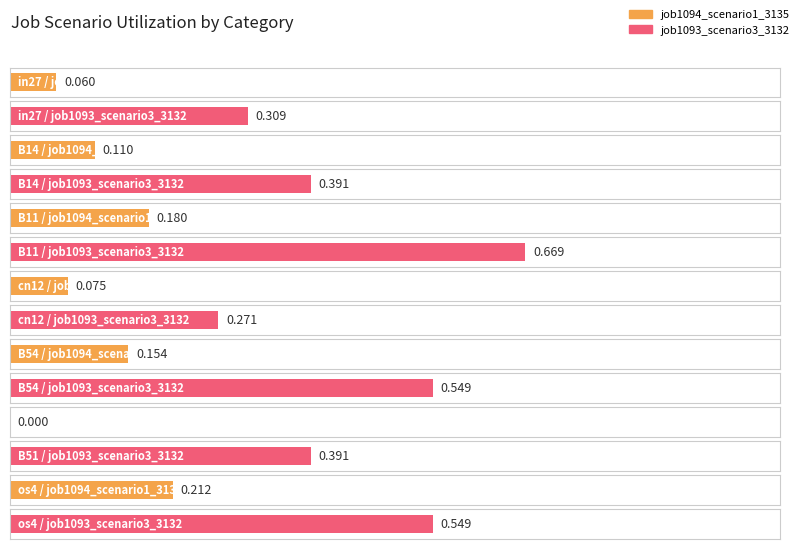

Which series has the largest range (max minus min)?

job1093_scenario3_3132